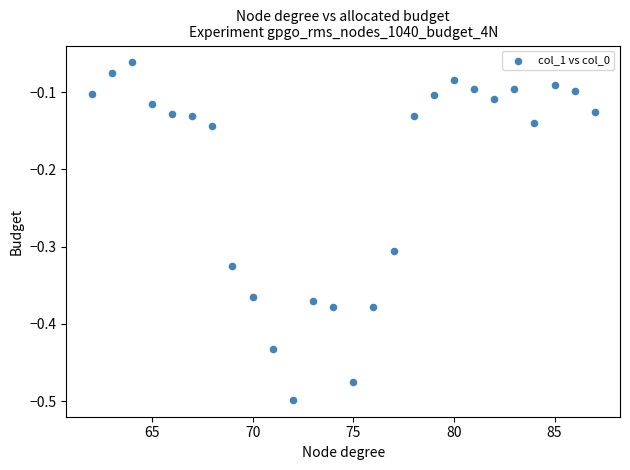

What is the range of Y values (max minus min)?

0.4